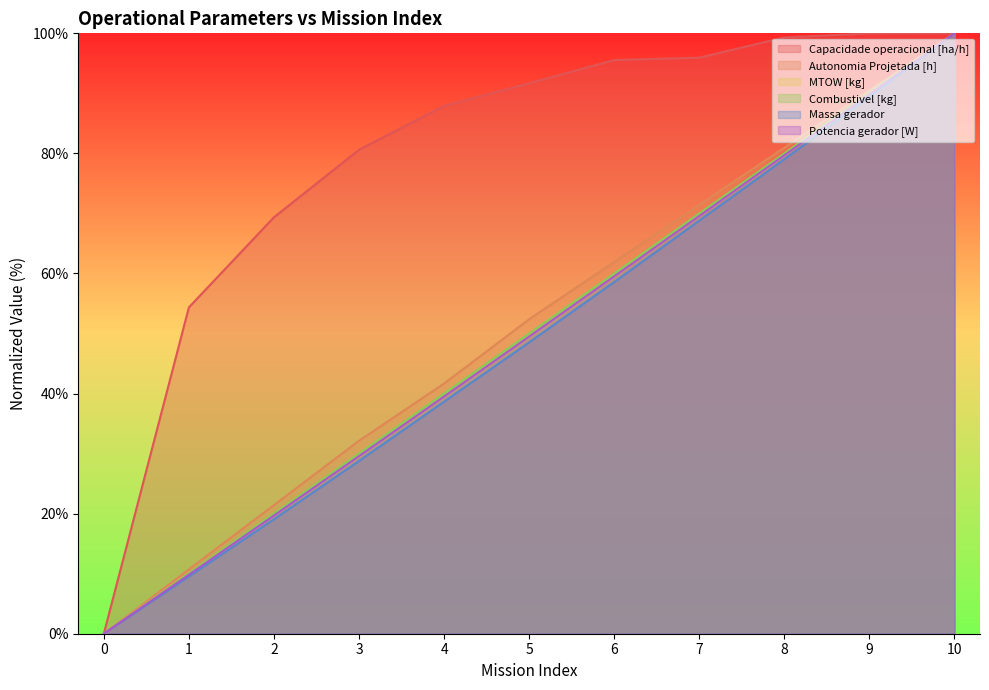

What is the average value of the Autonomia Projetada [h] series?

51.2